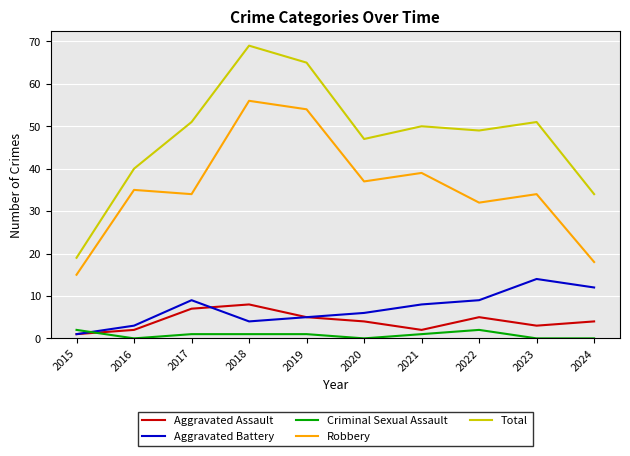

How many times do Aggravated Battery and Criminal Sexual Assault cross each other?

1